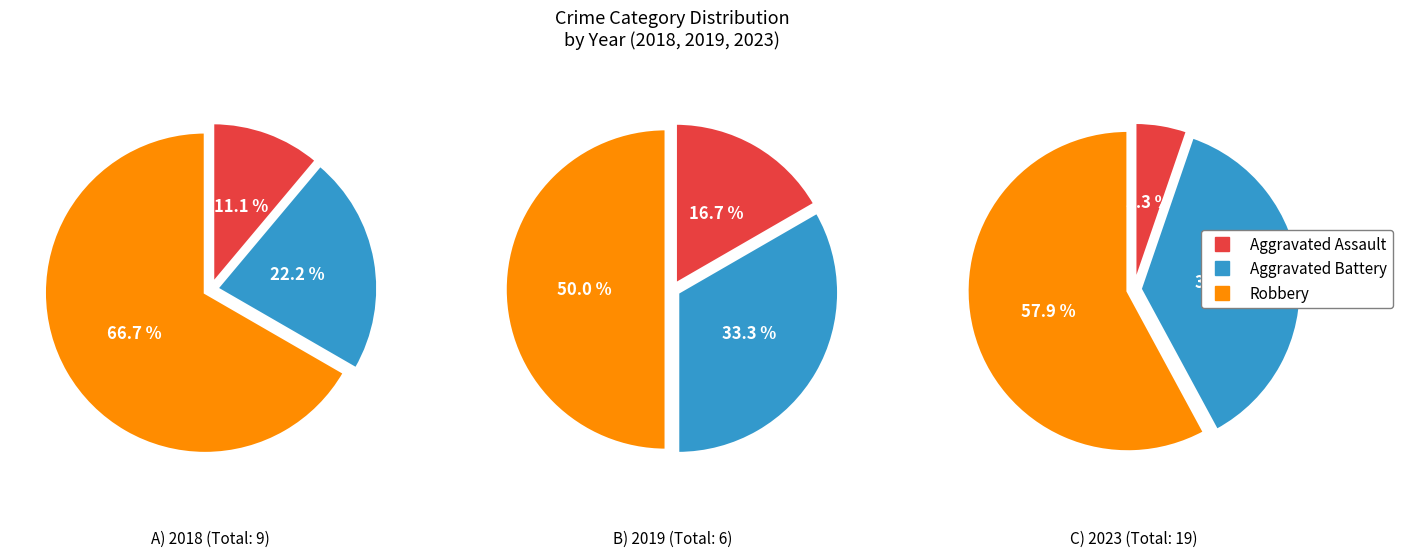

To the nearest percent, what percentage of the pie is Robbery?

50%